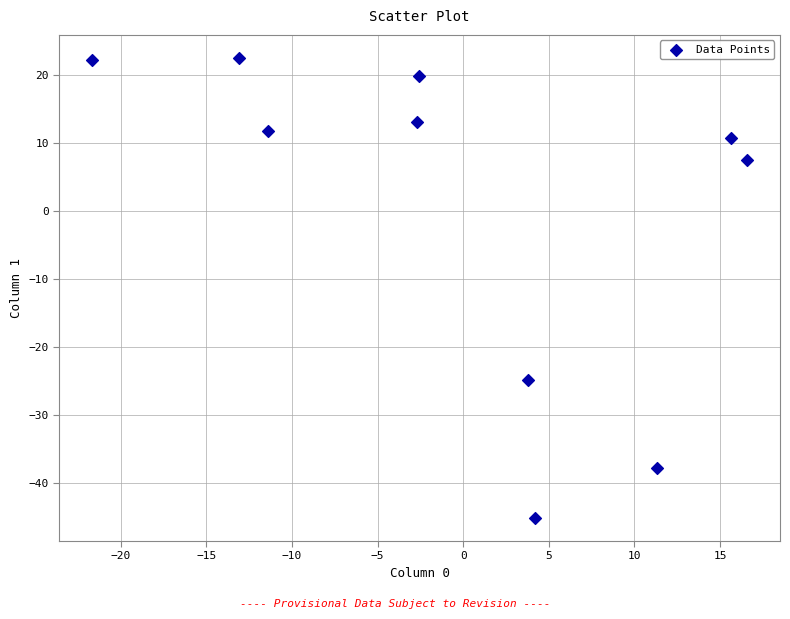

What Y value in the scatter plot is closest to -11?

-24.8